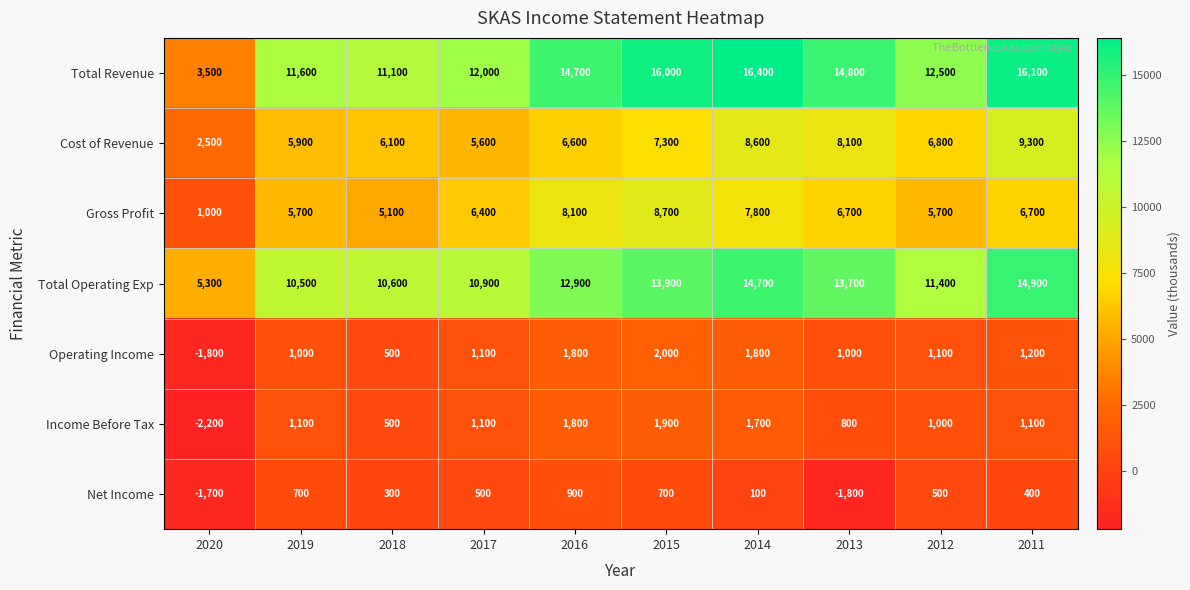

Rank the series by their maximum value, from highest to lowest.

Total Revenue, Total Operating Exp, Cost of Revenue, Gross Profit, Operating Income, Income Before Tax, Net Income